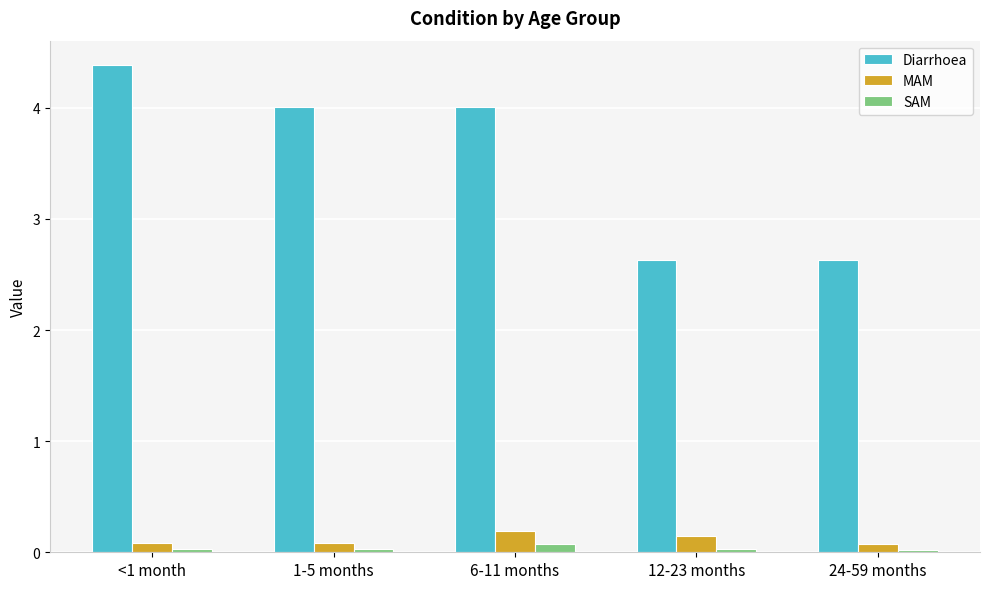

At which label does Diarrhoea first exceed 4?

<1 month